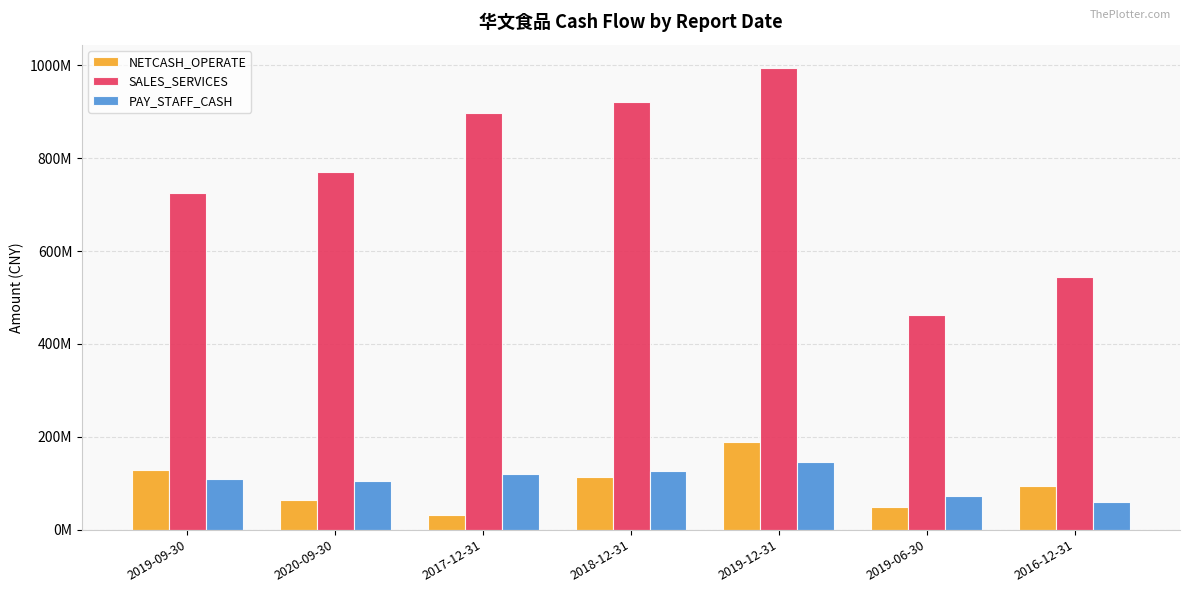

At which label is SALES_SERVICES closest to 728044546?

2019-09-30